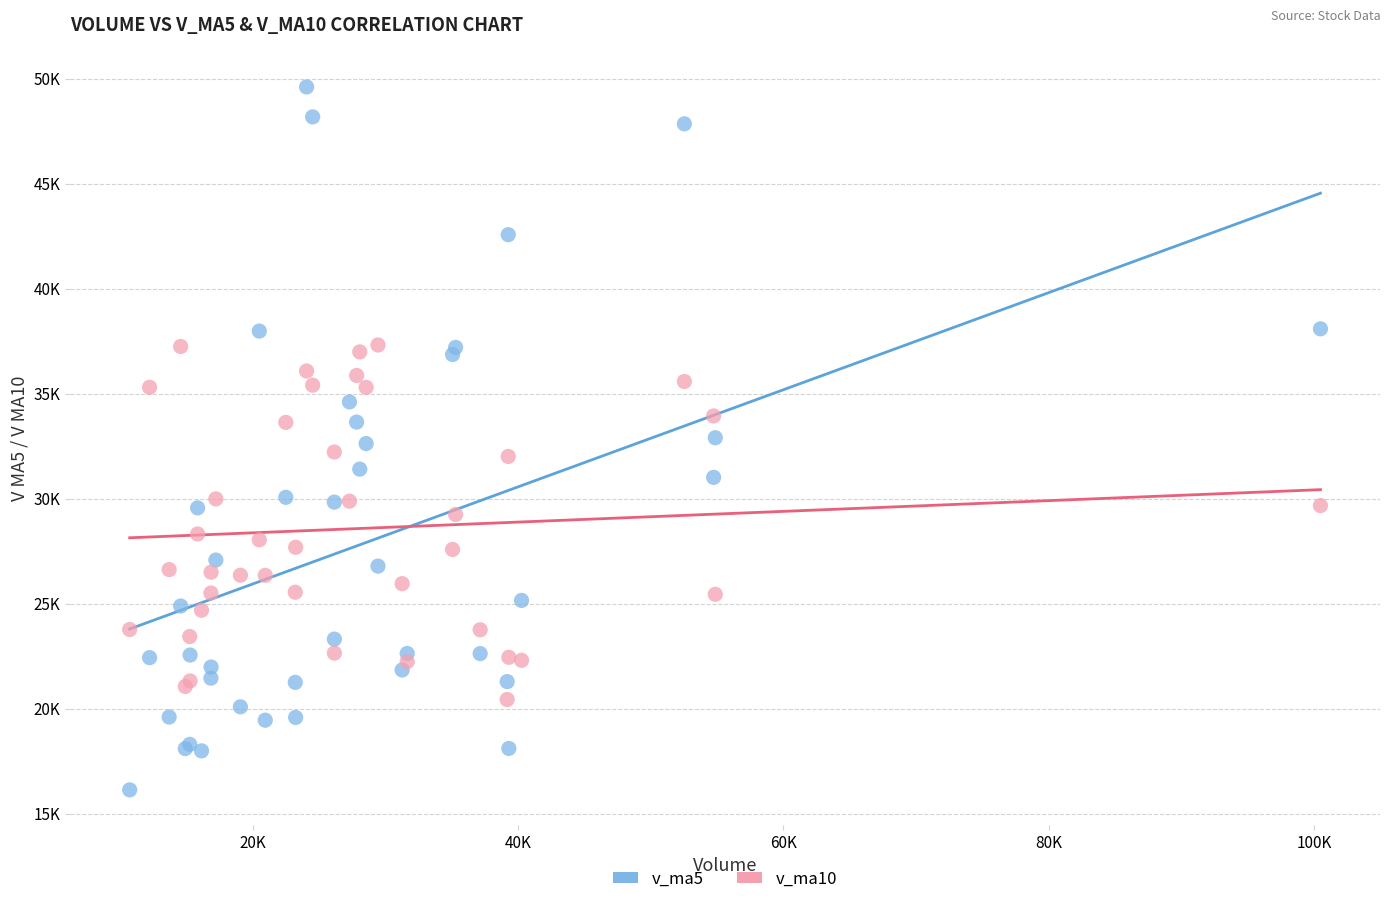

Which series has the widest spread of Y values?

v_ma5